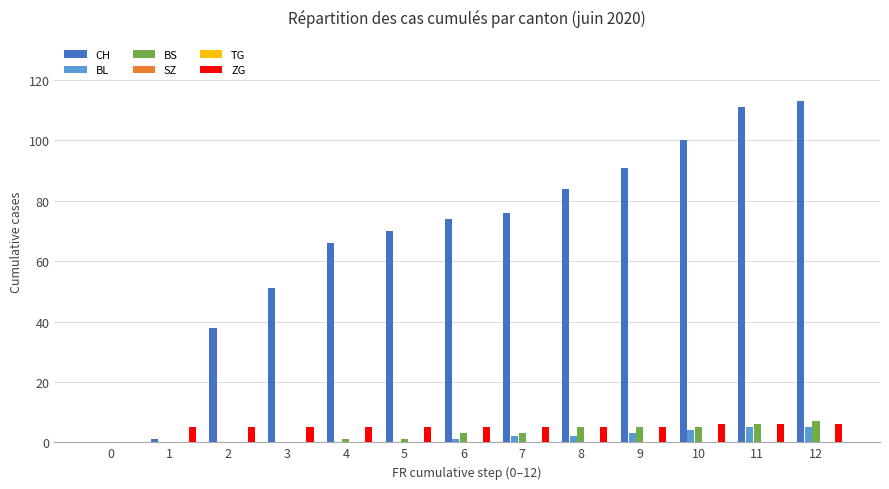

What is the spread (max minus min) of values at 6?

74